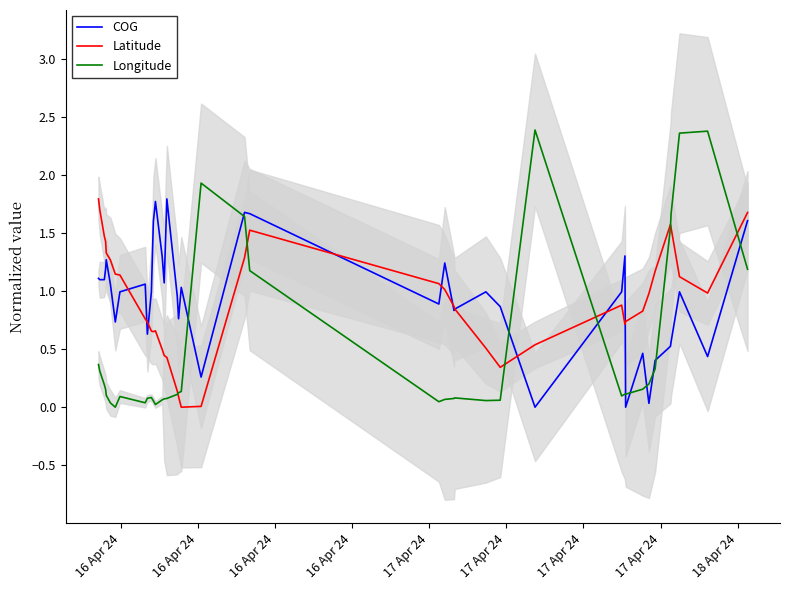

What is the highest value of the Latitude series?

1.8